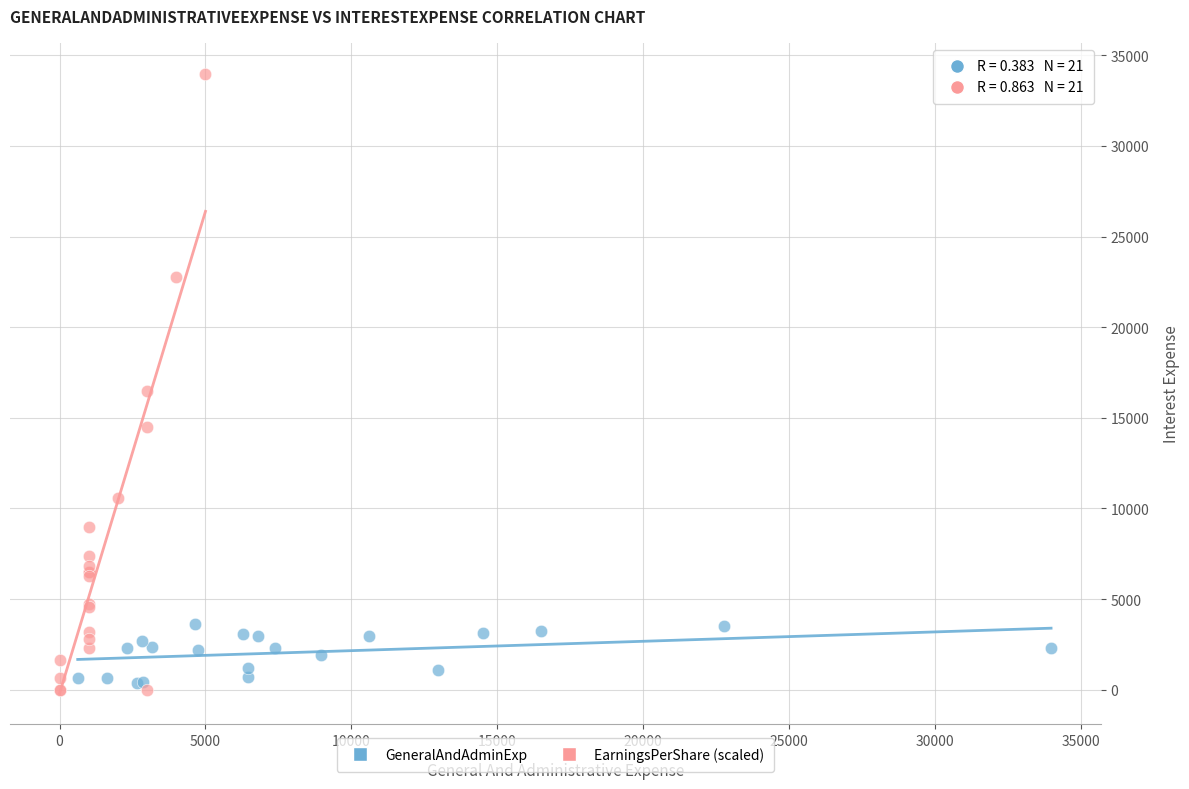

Which series has the widest spread of Y values?

EarningsPerShare (scaled)